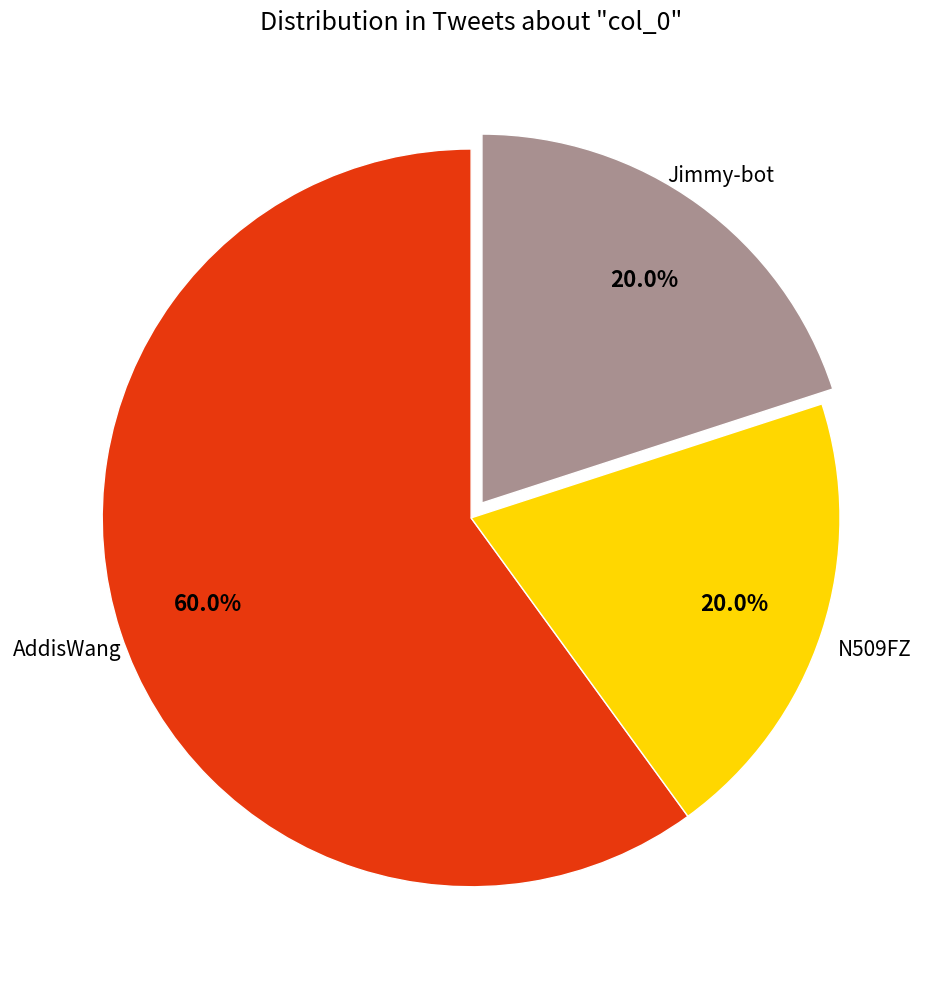

Is there a majority slice in this chart?

Yes